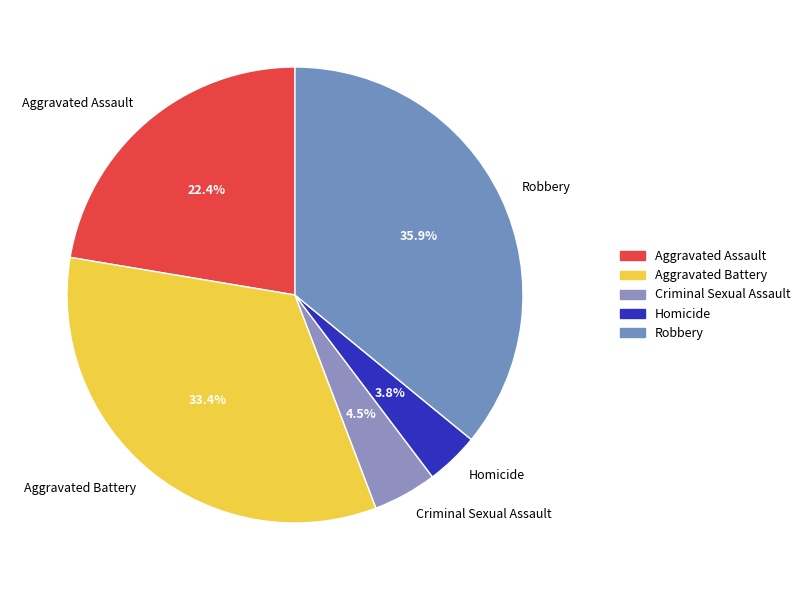

Is it true that Homicide is 13% of the pie?

False